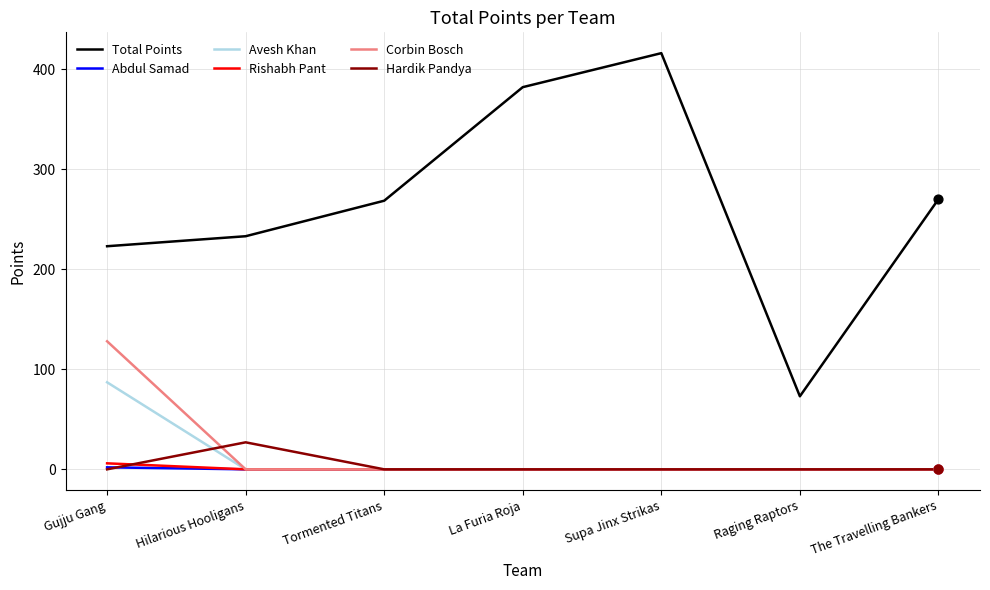

Is the value of Rishabh Pant at Tormented Titans greater than the value of Corbin Bosch at Gujju Gang?

No